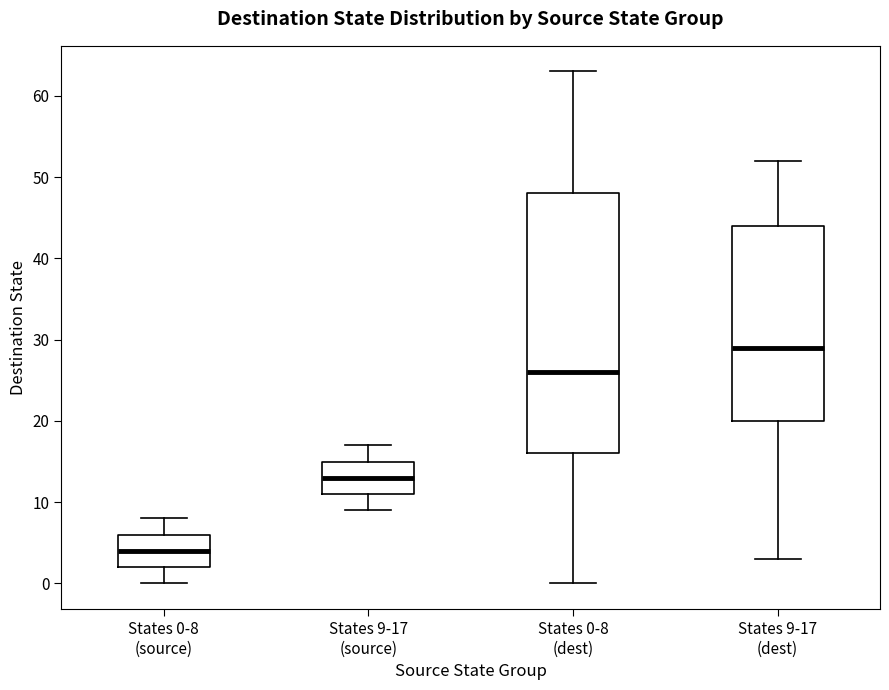

Reading left to right, transcribe this box plot: for each box, give where its median line is, the range the box spans, and where its two whiskers end, as read against the y-axis. The values are not printed on the chart, so give them approximately, as read against the axis.

States 0-8 (source): median 4, box 2 to 6, whiskers 0 to 8
States 9-17 (source): median 13, box 11 to 15, whiskers 9 to 17
States 0-8 (dest): median 26, box 16 to 48, whiskers 0 to 63
States 9-17 (dest): median 29, box 20 to 44, whiskers 3 to 52